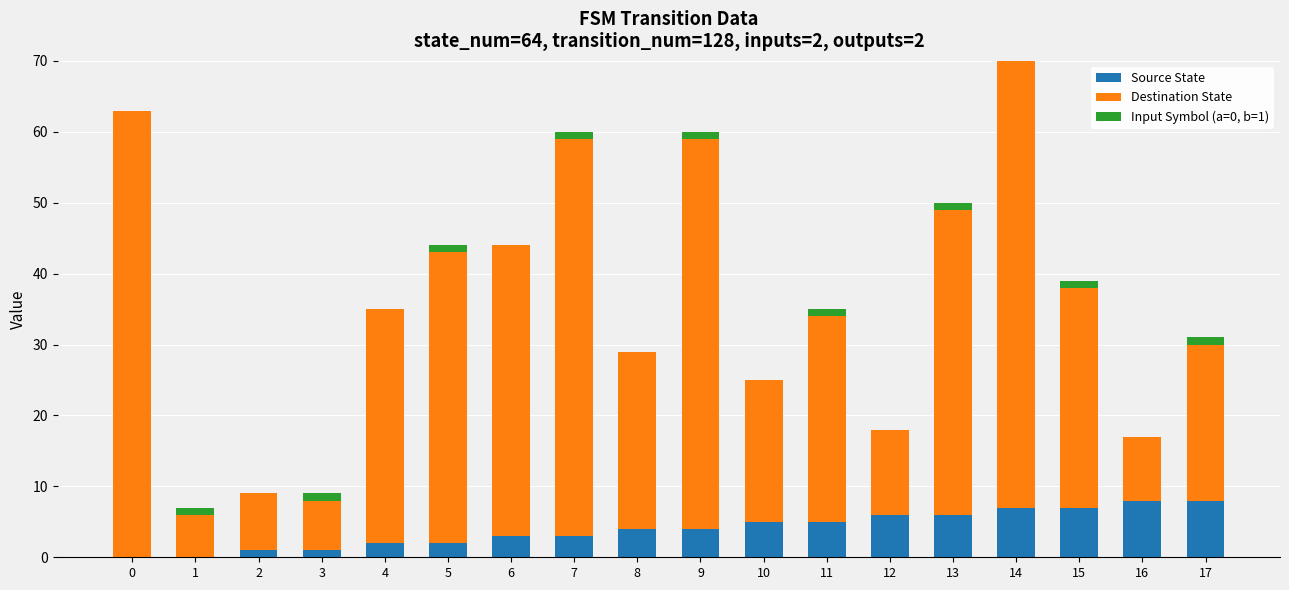

At which category is the sum across all series the highest?

14